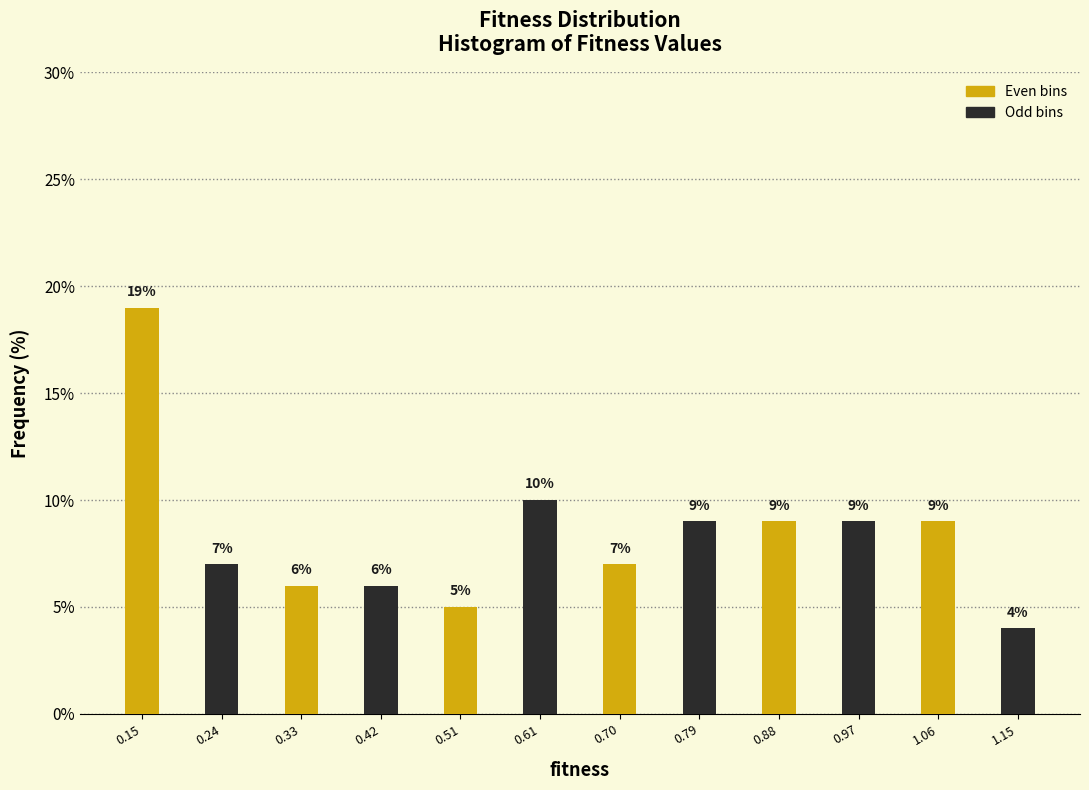

Reading left to right, list every bar in this chart as the range it spans on the x-axis followed by its height. The bar edges are not printed on the chart, so give them approximately, as read against the axis.

0.10 to 0.19: 19
0.19 to 0.29: 7
0.29 to 0.38: 6
0.38 to 0.47: 6
0.47 to 0.56: 5
0.56 to 0.65: 10
0.65 to 0.74: 7
0.74 to 0.83: 9
0.83 to 0.93: 9
0.93 to 1.02: 9
1.02 to 1.11: 9
1.11 to 1.20: 4